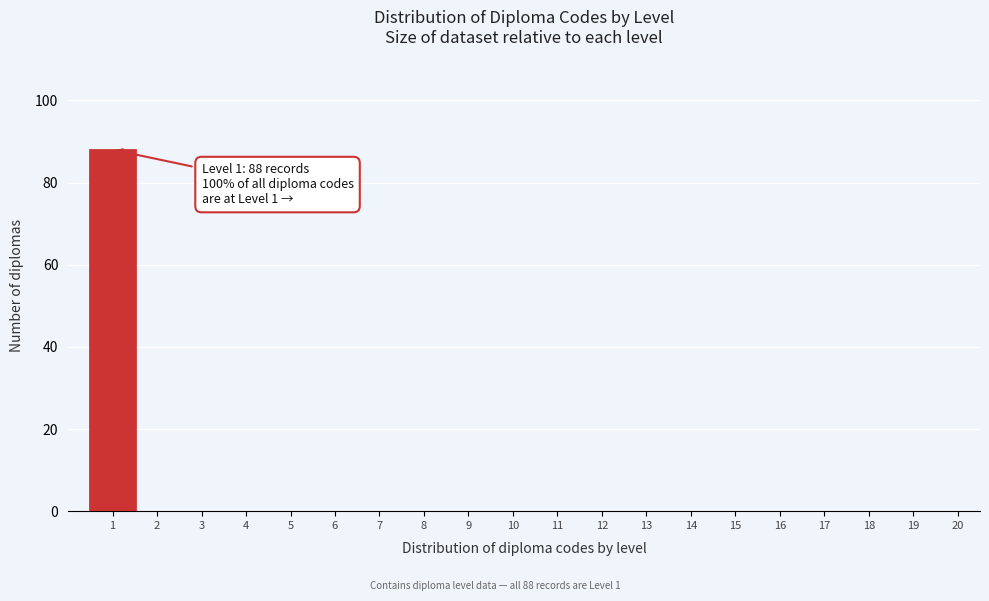

Which range on the x-axis has the tallest bar?

0.5 to 1.5